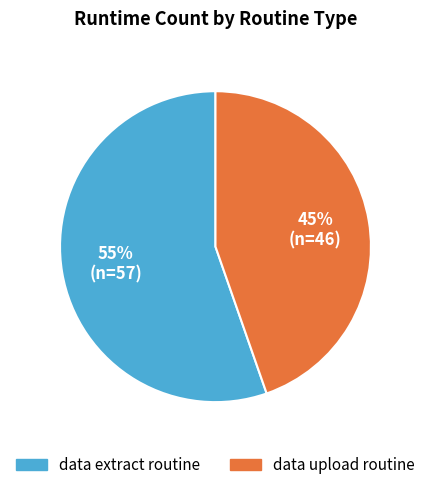

Count the number of slices in the pie.

2